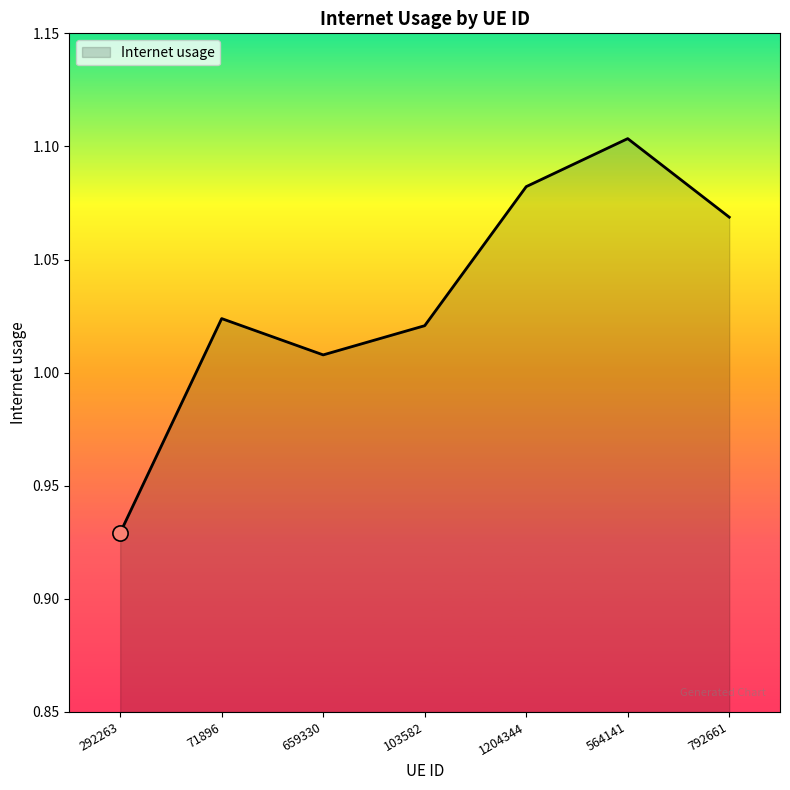

Between 564141 and 659330, which is larger?

564141